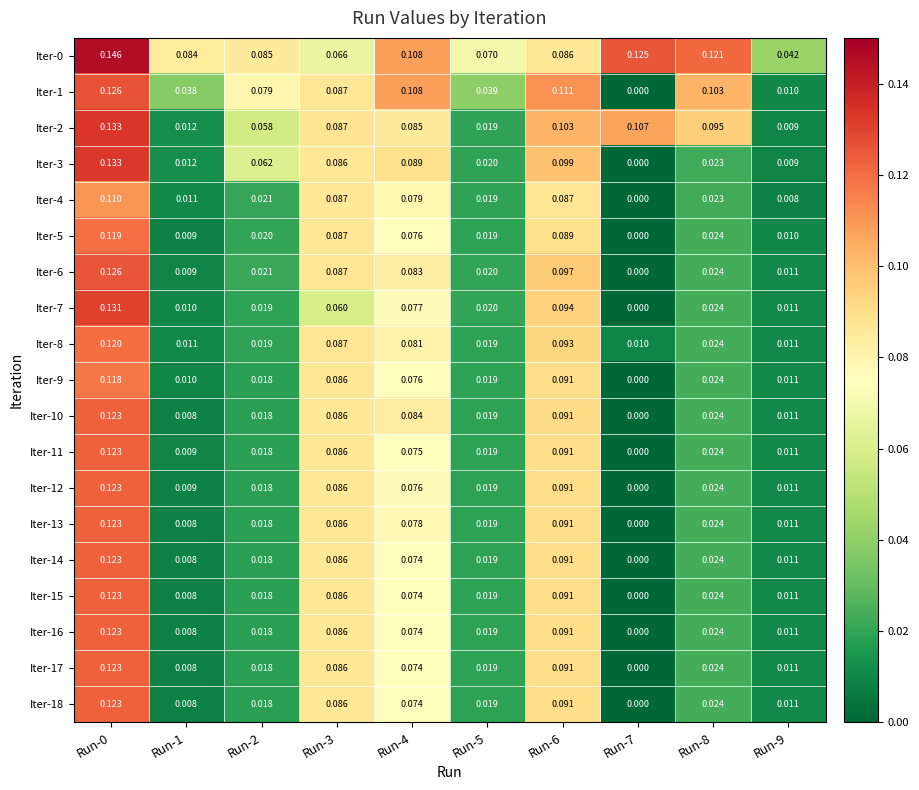

Is the value of Iter-1 at Run-0 greater than the value of Iter-10 at Run-9?

Yes